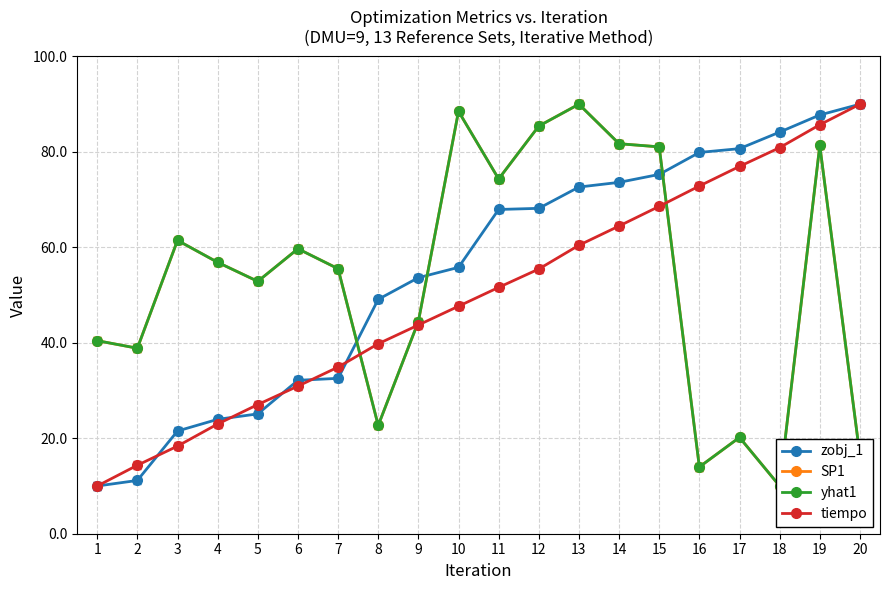

How many values in the SP1 series are below 56?

10